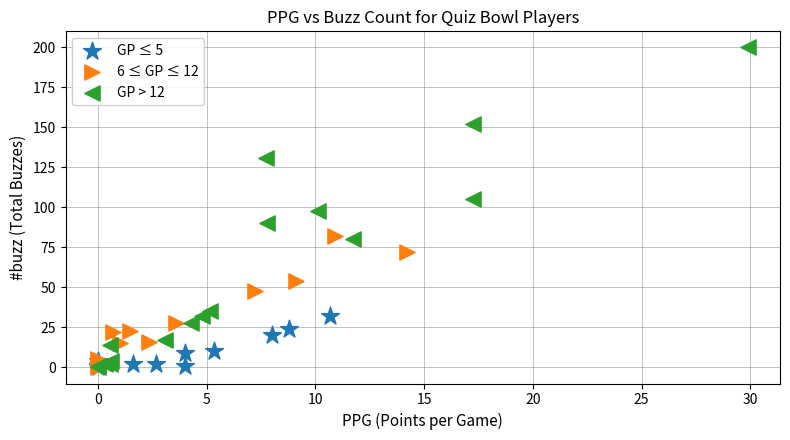

Which series has the largest Y range (max minus min)?

GP > 12